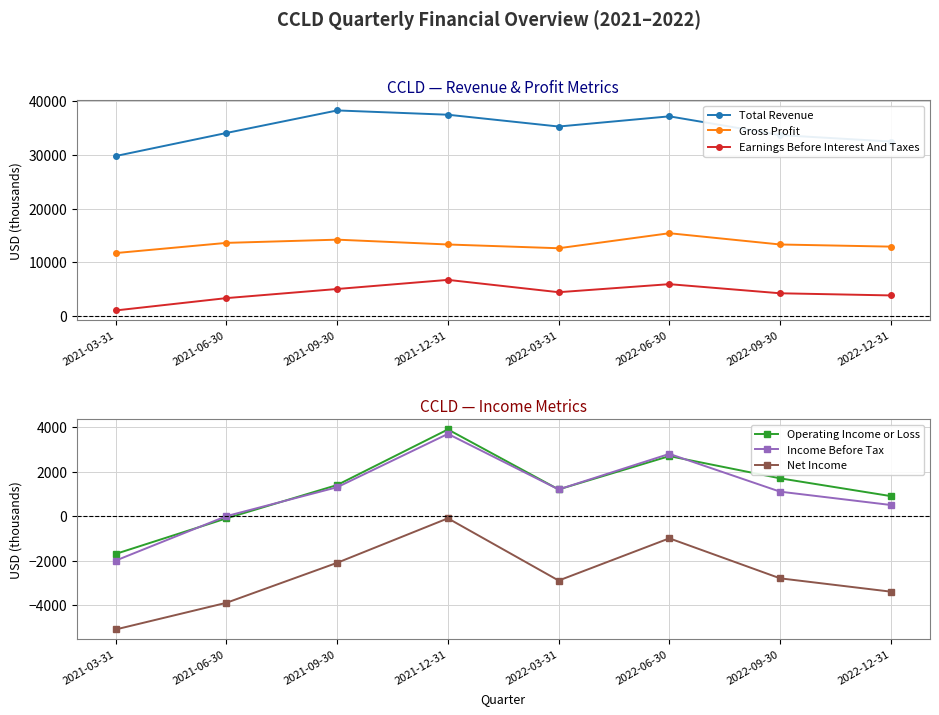

What is the difference between the second highest and second lowest values in the Earnings Before Interest And Taxes series?

2600